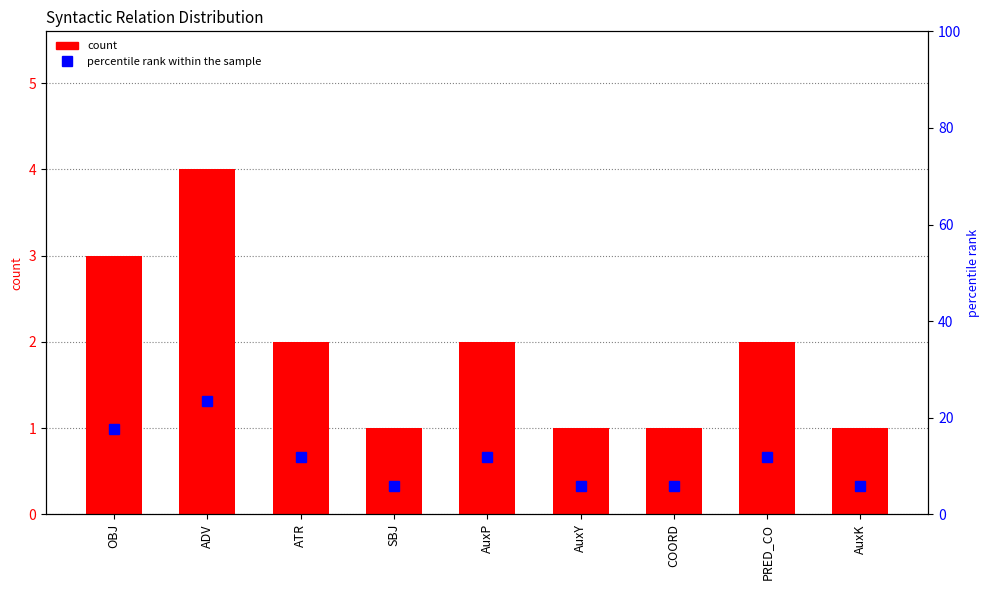

What is the label of the 1st bar from the left?

OBJ